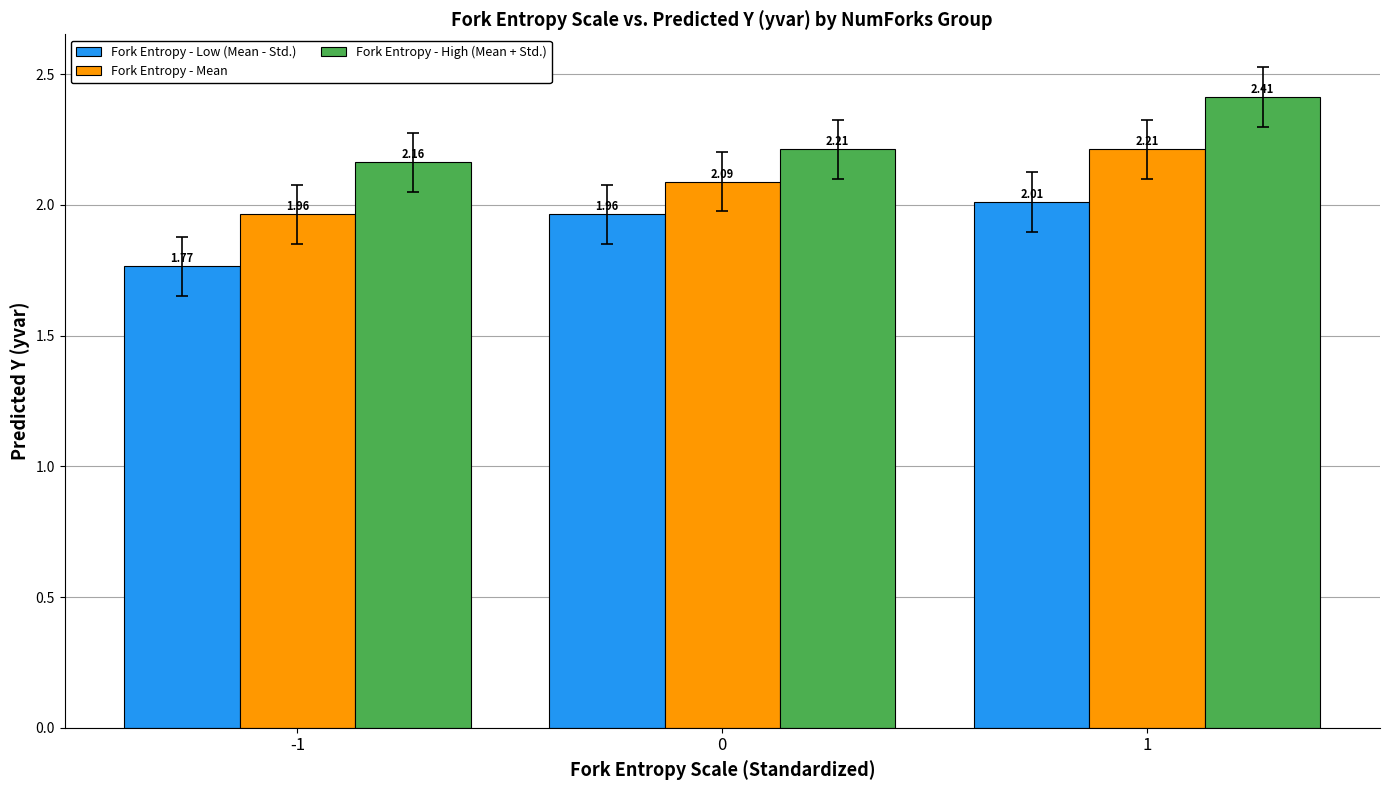

What is the difference between the highest and lowest values at 1?

0.4